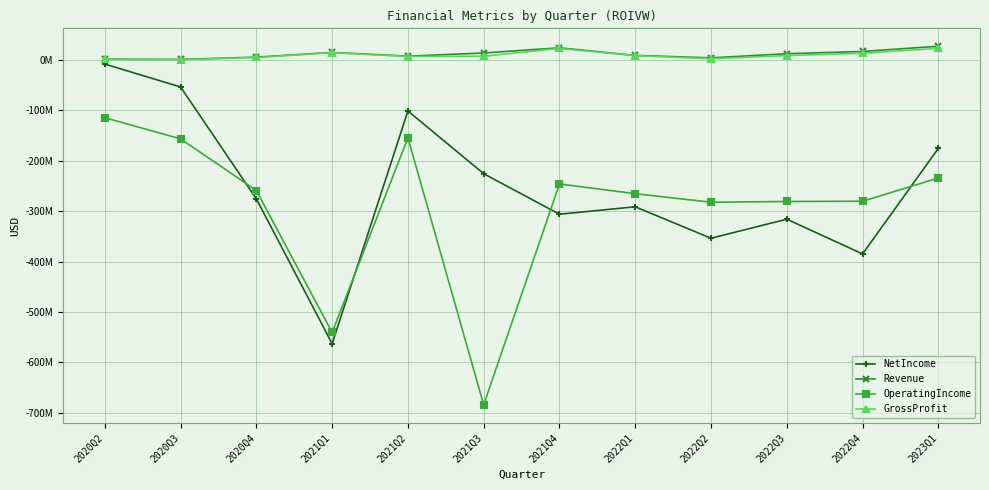

What is the approximate value of GrossProfit at 2021Q4, to the nearest 100?

22957000